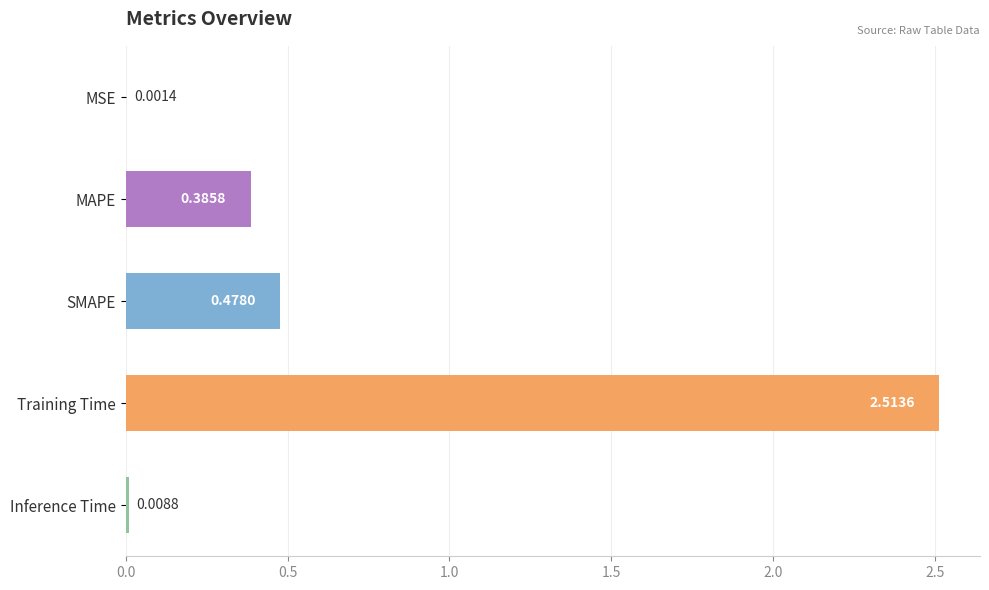

At which label is the value closest to 1?

SMAPE